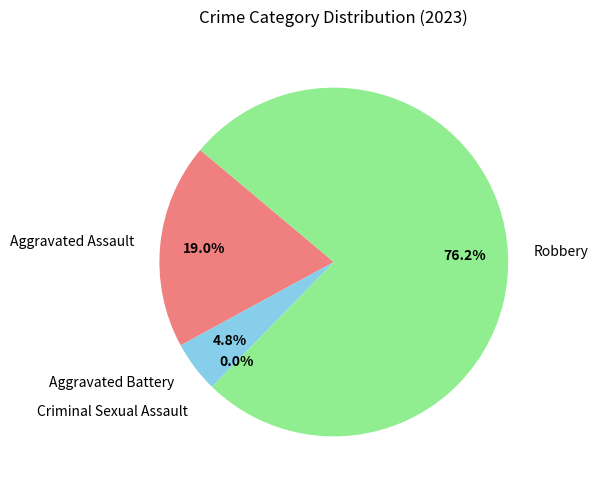

Between Aggravated Assault and Criminal Sexual Assault, which is larger?

Aggravated Assault